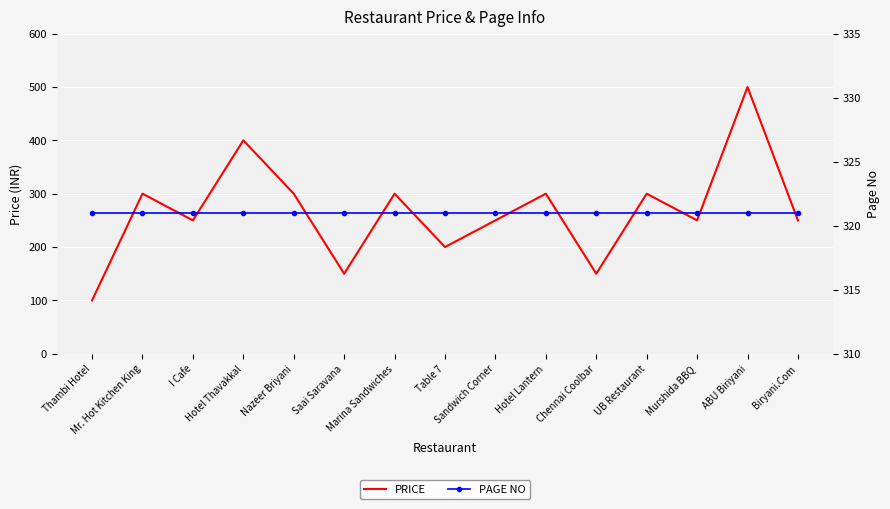

Rank the series at Hotel Thavakkal from lowest to highest value.

PAGE NO, PRICE